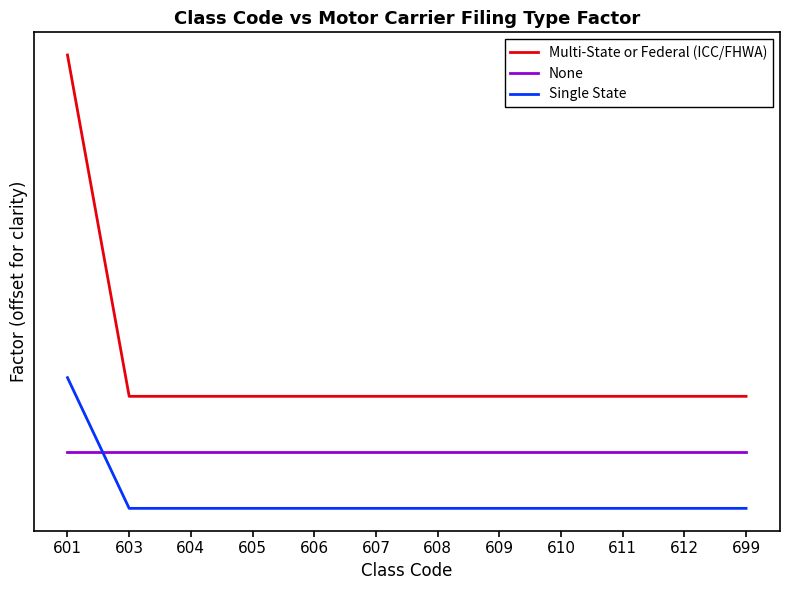

True or false: Multi-State or Federal (ICC/FHWA) and Single State cross at least once.

False